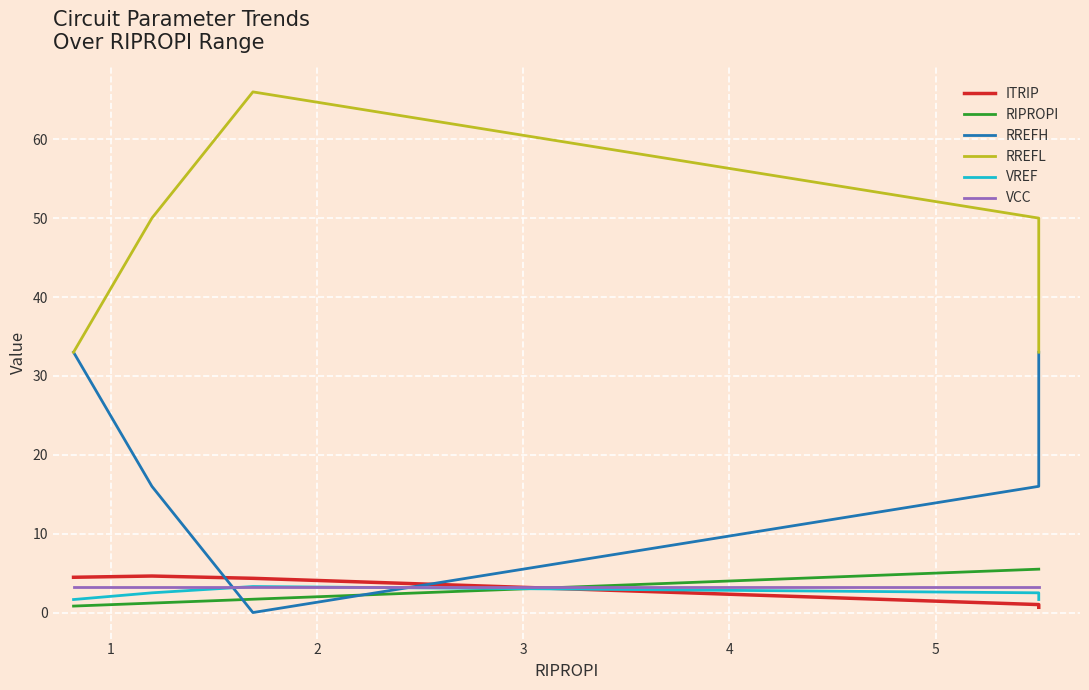

List the series in order of their peak value, highest first.

RREFL, RREFH, RIPROPI, ITRIP, VREF, VCC